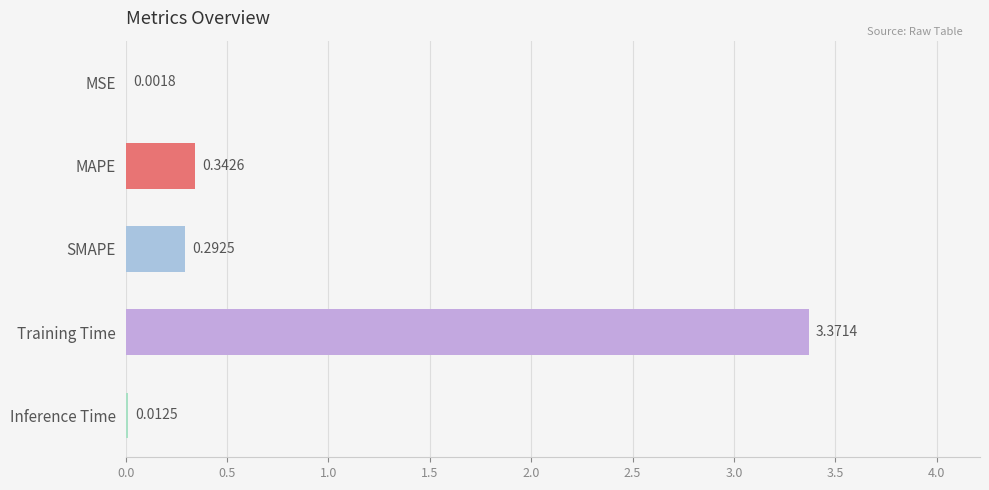

Which has a higher value, Inference Time or SMAPE?

SMAPE